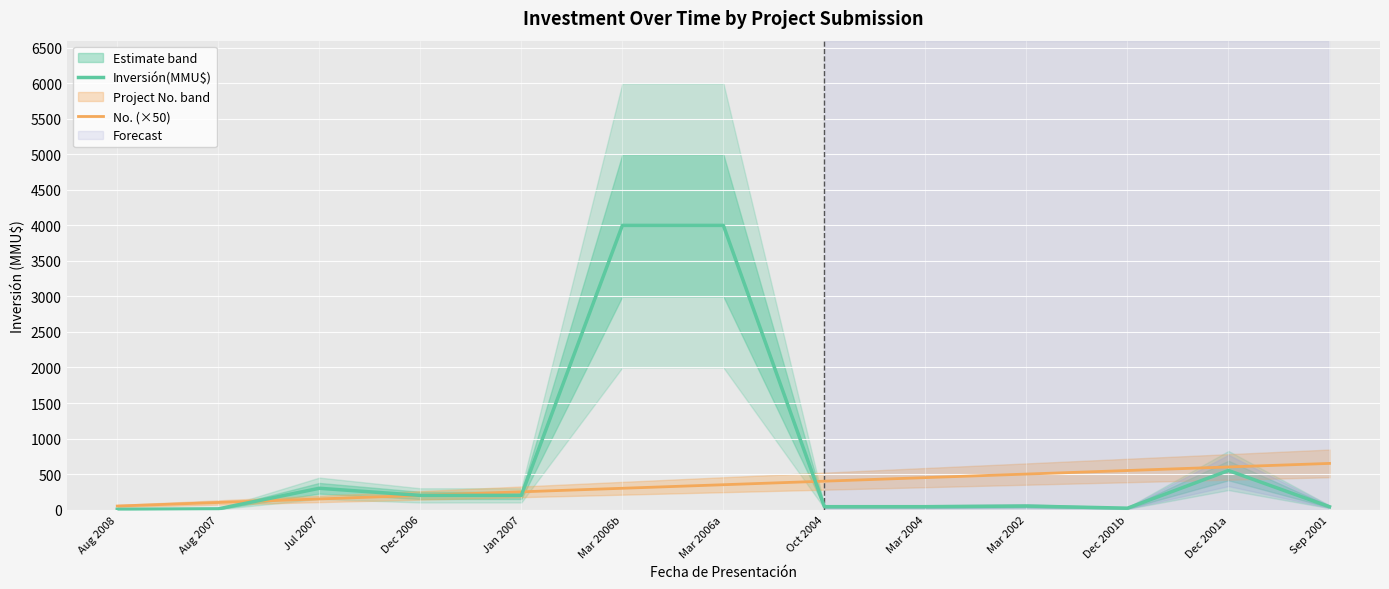

What is the label of the 3rd point from the left?

Jul 2007